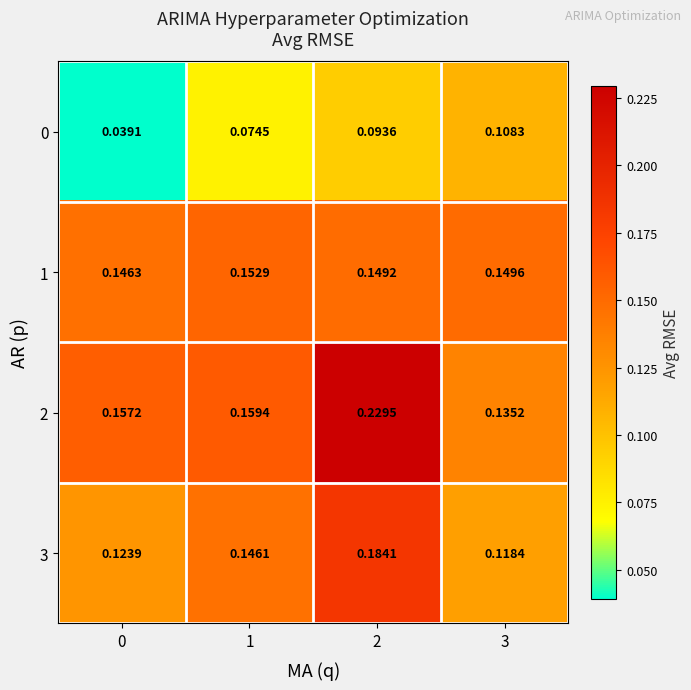

Is the value of 1 at 1 greater than the value of 0 at 1?

Yes